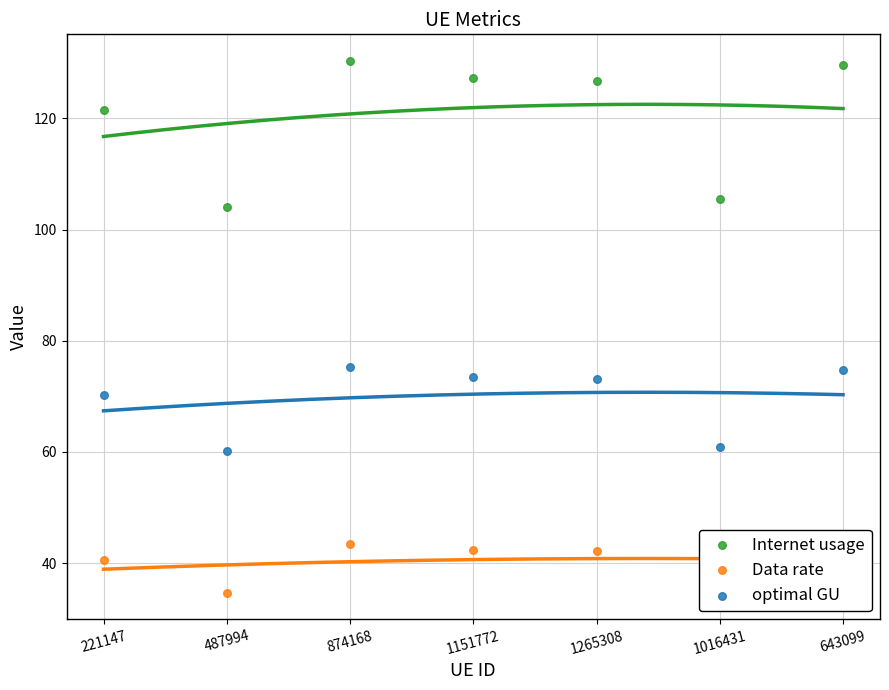

Which series has the largest total across all categories?

Internet usage